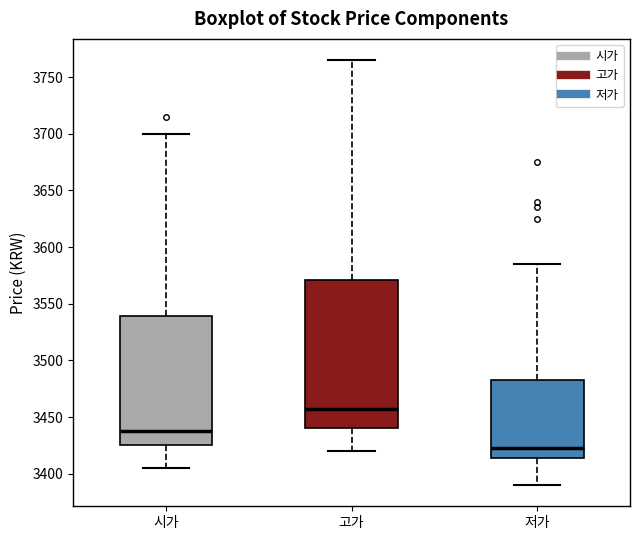

Reading left to right, read every box against the y-axis: the position of its median line, the range the box covers, and the ends of its whiskers. The values are not printed on the chart, so give them approximately, as read against the axis.

시가: median 3440, box 3425 to 3540, whiskers 3405 to 3700
고가: median 3460, box 3440 to 3570, whiskers 3420 to 3765
저가: median 3425, box 3415 to 3485, whiskers 3390 to 3585